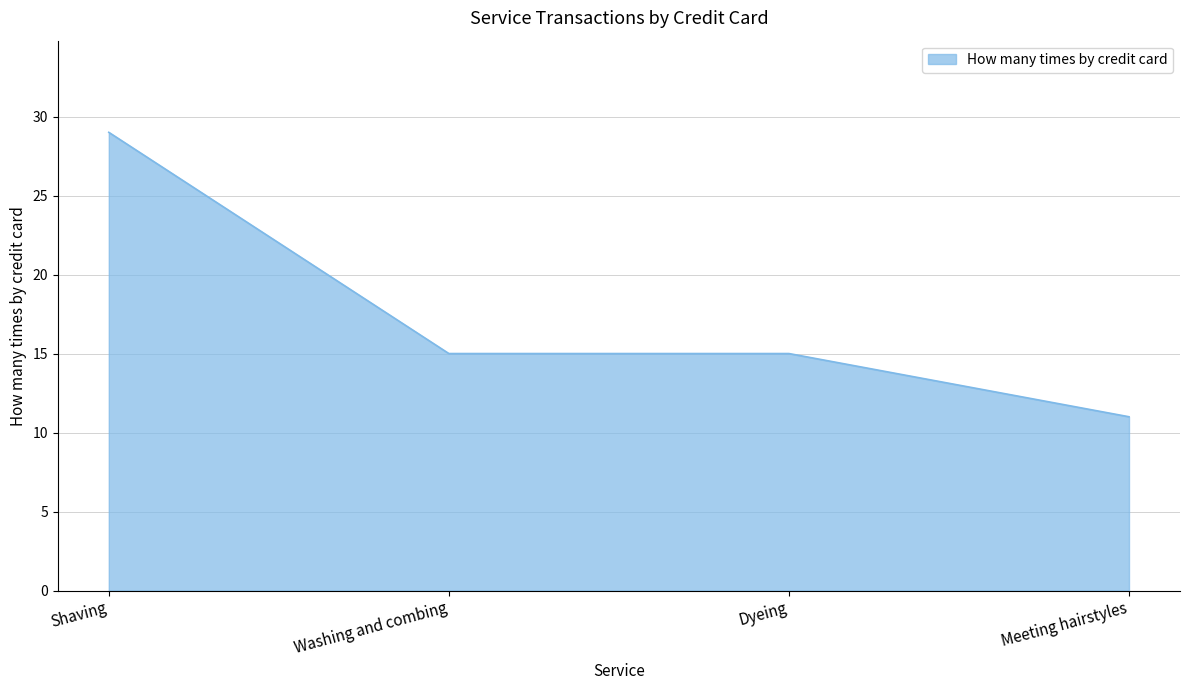

How many lines are shown in the chart?

1